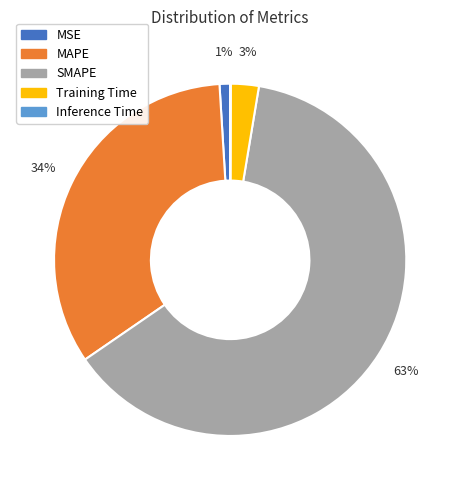

Do MSE and MAPE together represent more than half of the pie?

No